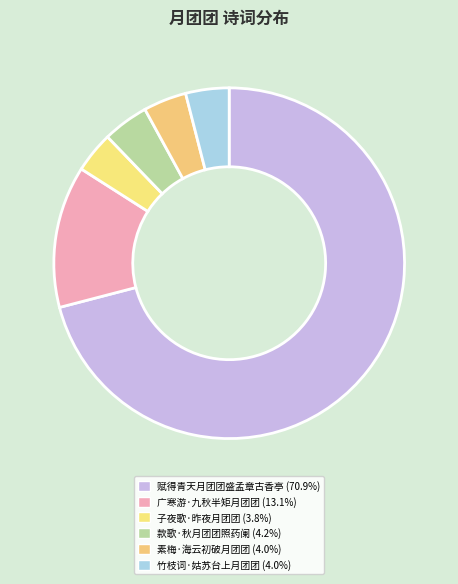

Is it true that 广寒游·九秋半矩月团团 is 2% of the pie?

False